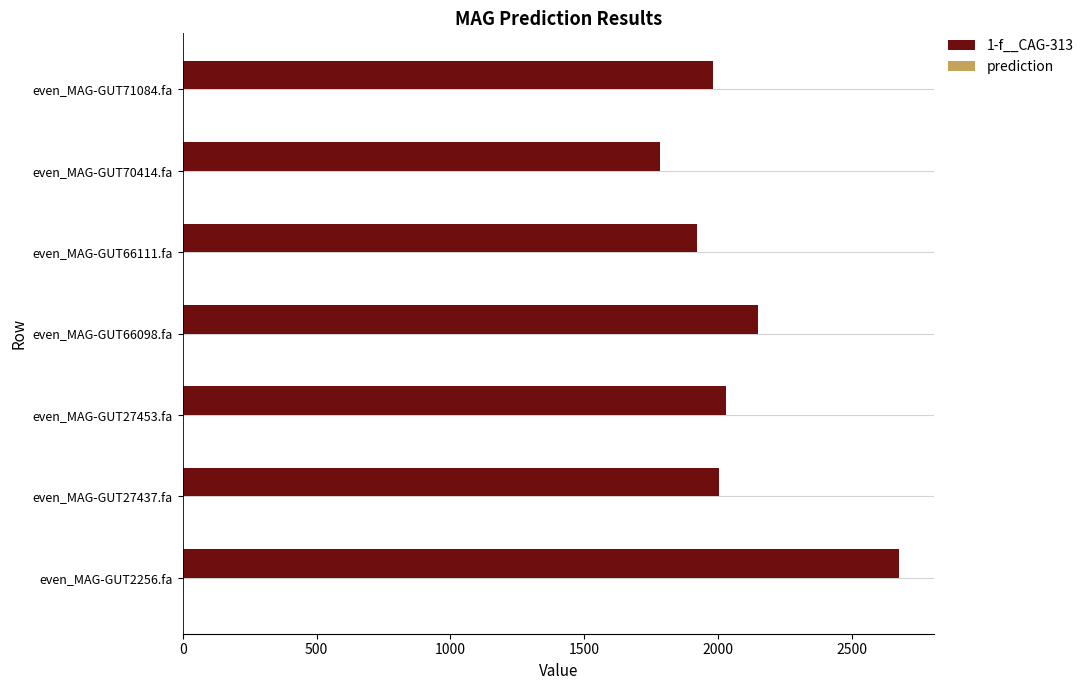

At which category is the sum across all series the highest?

even_MAG-GUT2256.fa